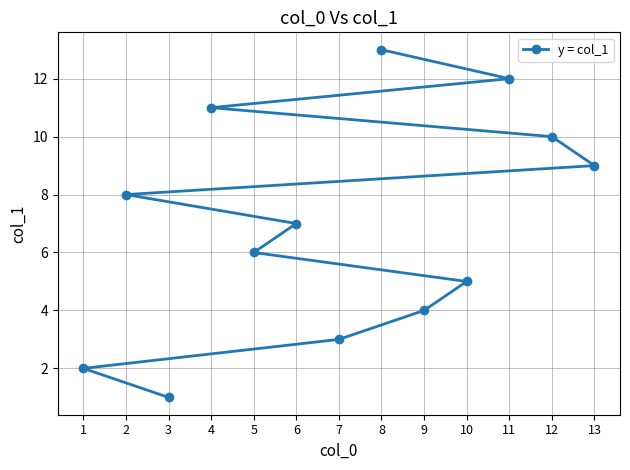

How many lines are shown in the chart?

1